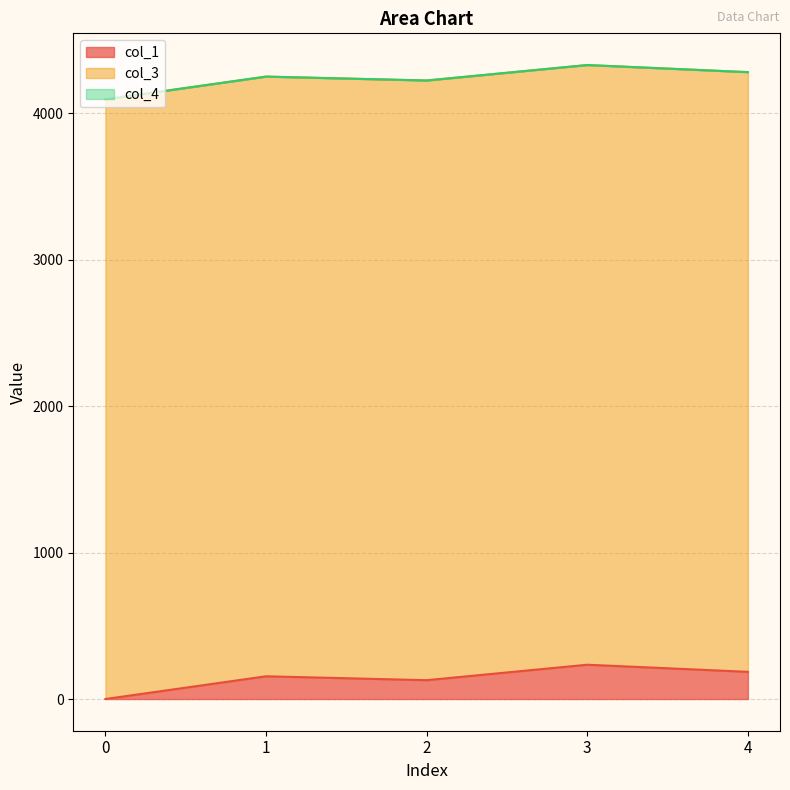

True or false: col_3 and col_4 cross at least once.

False